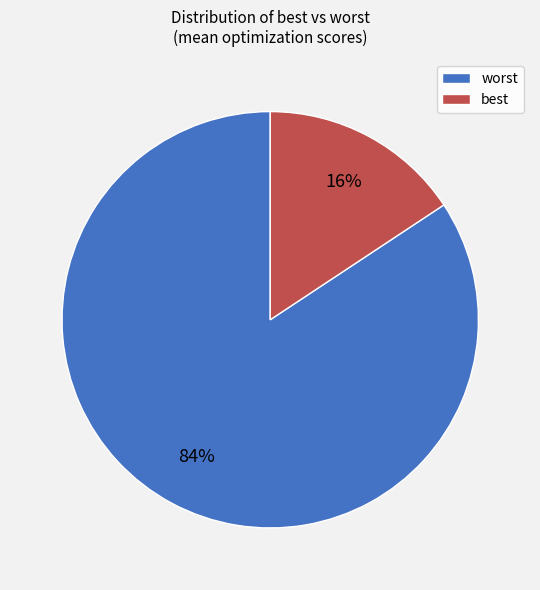

What percentage is the best slice, to the nearest percent?

16%